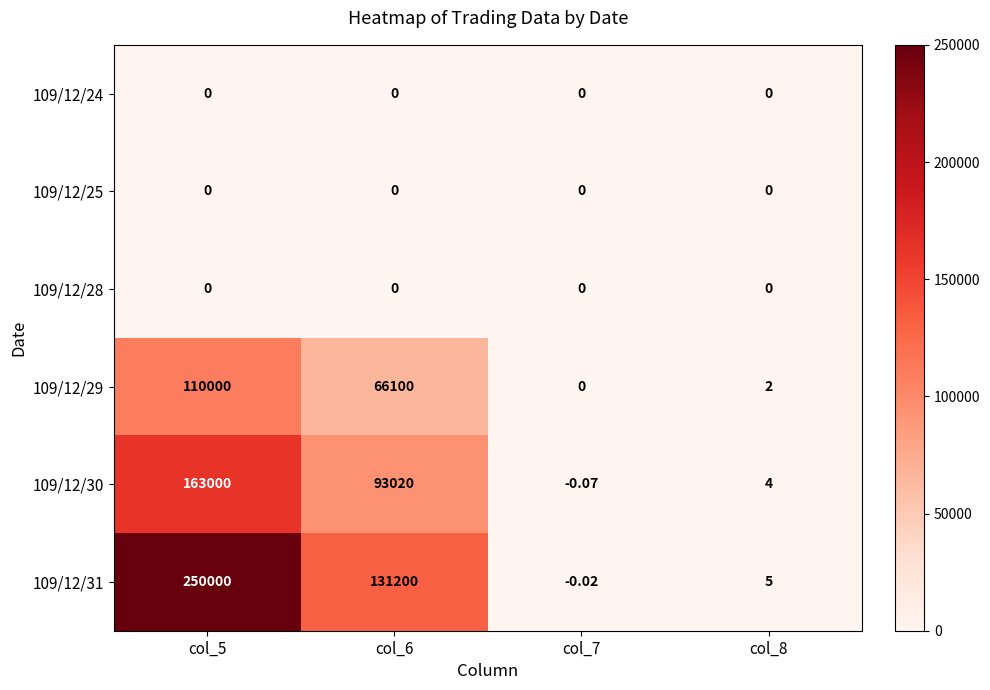

Is the value of 109/12/30 at col_8 greater than the value of 109/12/31 at col_8?

No